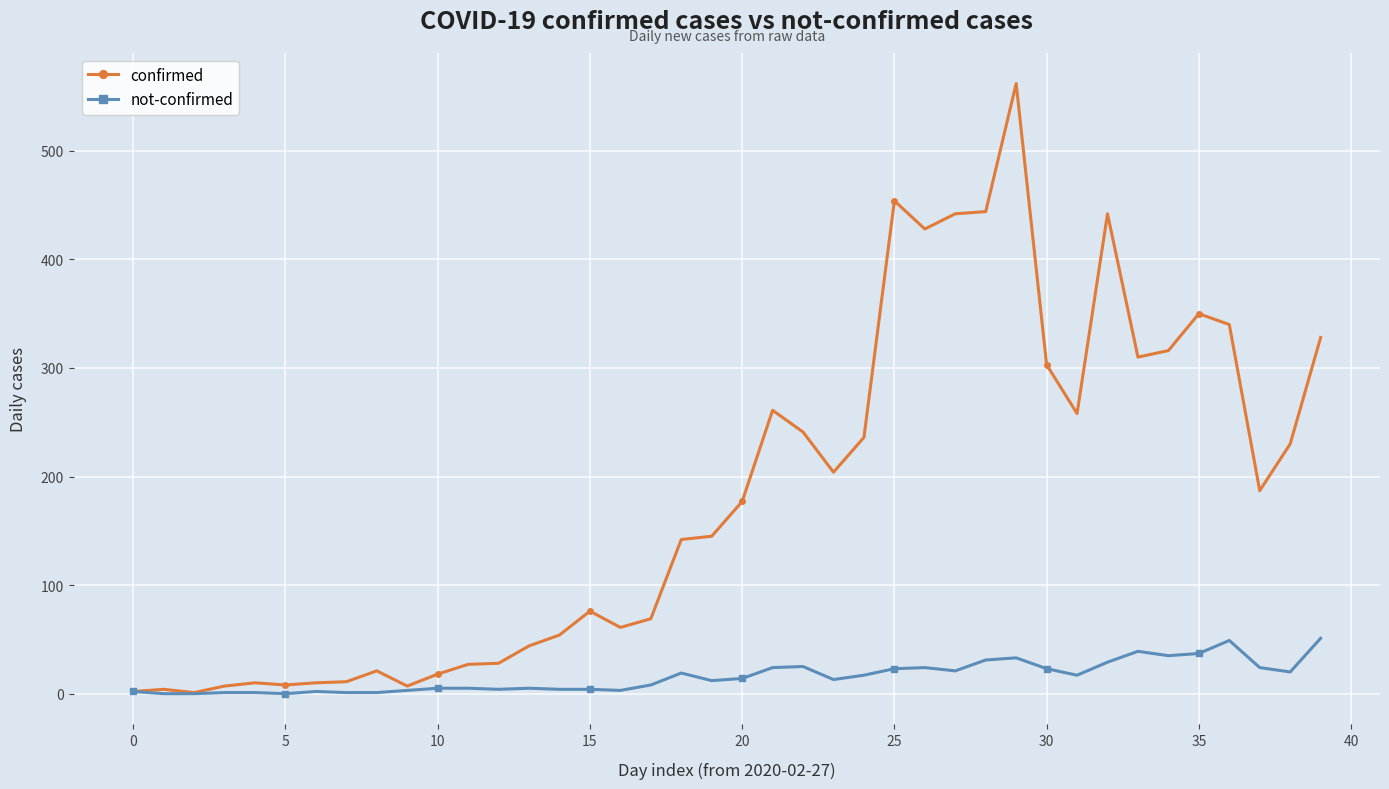

Which series has the widest spread of values?

confirmed